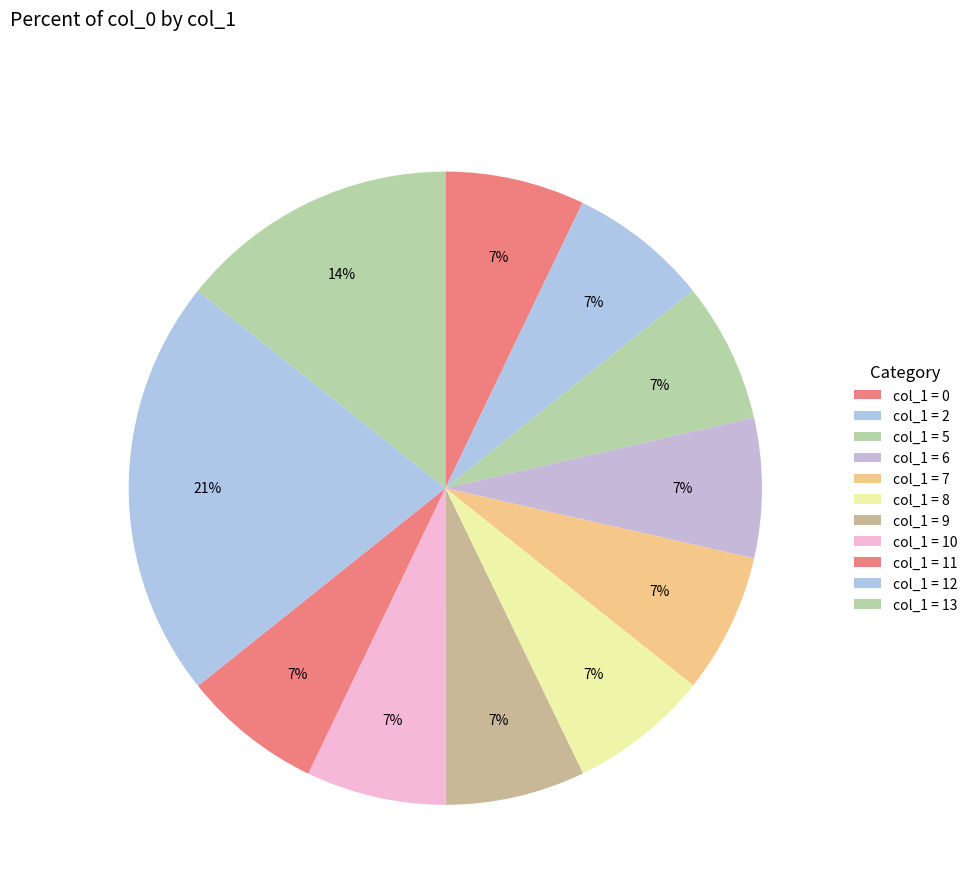

Which slice is the largest?

12